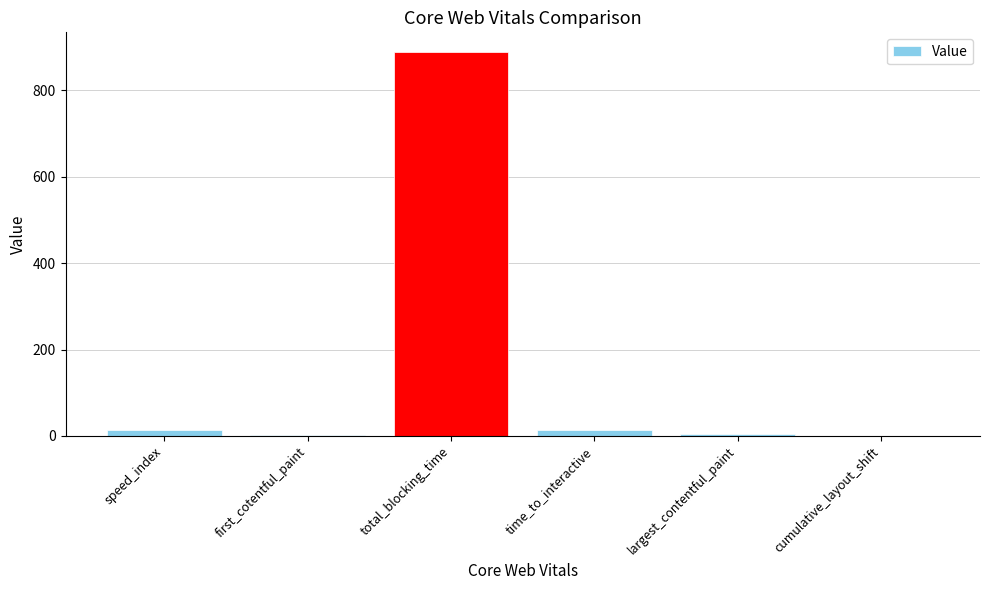

Read the value at total_blocking_time.

890.0